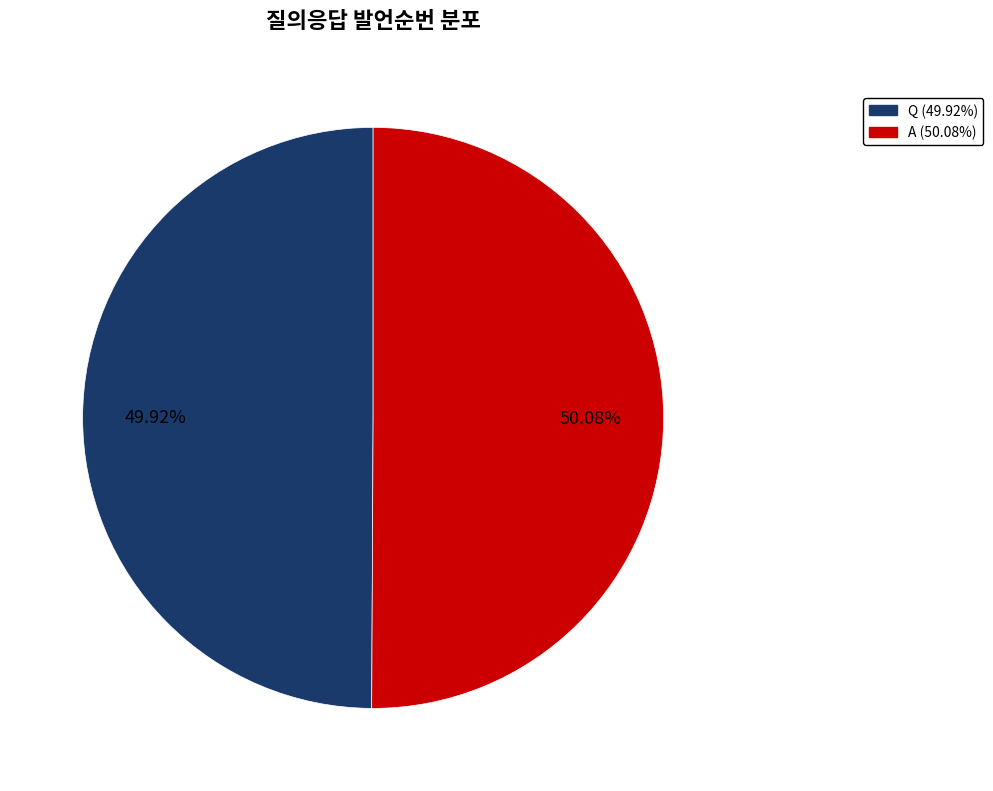

Combined, do Q and A account for over 50%?

Yes